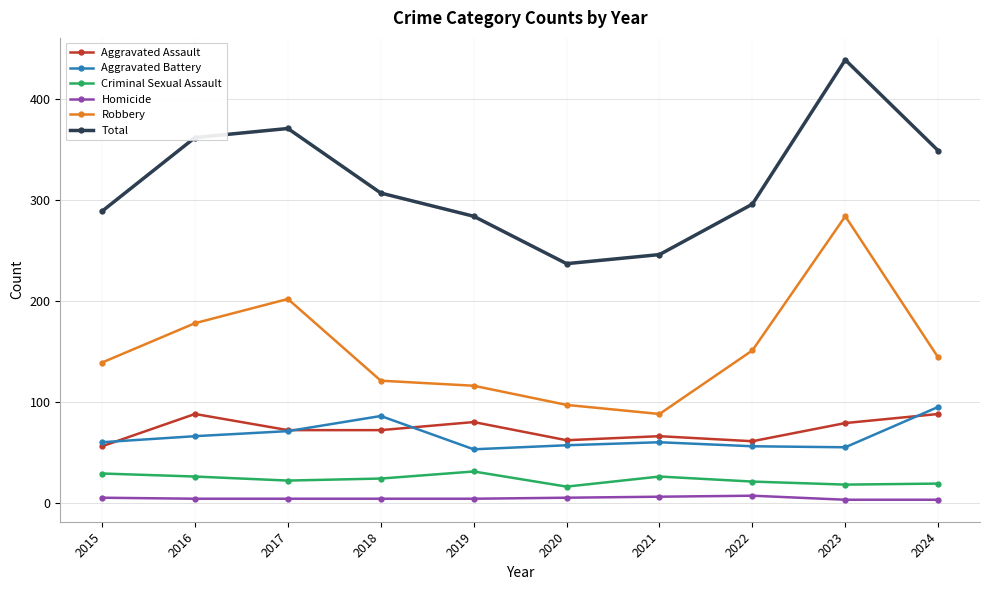

What are all the series names shown in the legend?

Aggravated Assault, Aggravated Battery, Criminal Sexual Assault, Homicide, Robbery, Total